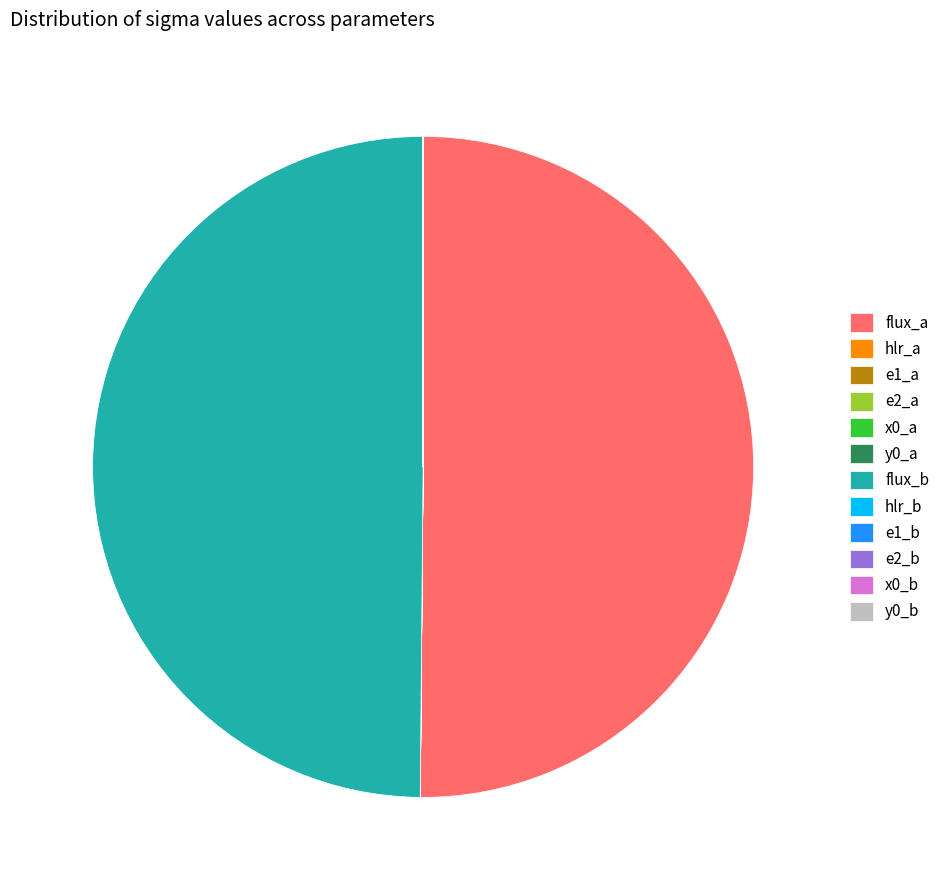

True or false: flux_b accounts for 50% of the total.

True